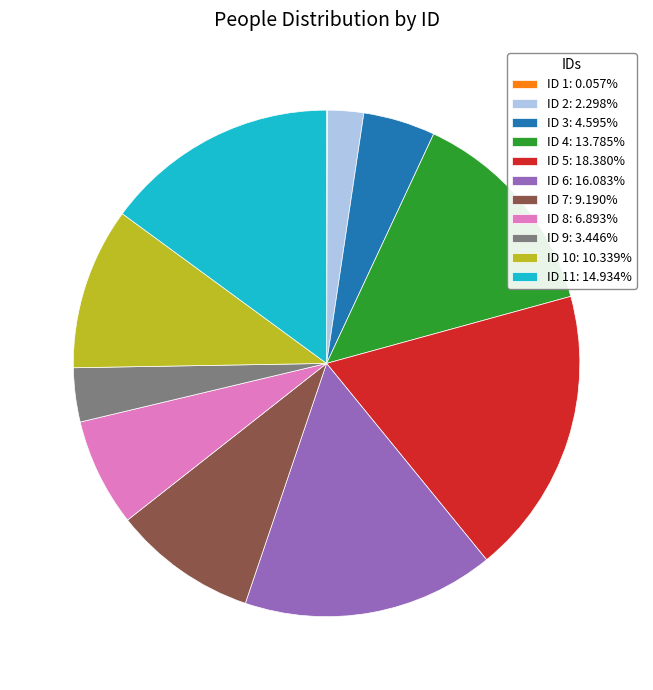

Is there a majority slice in this chart?

No